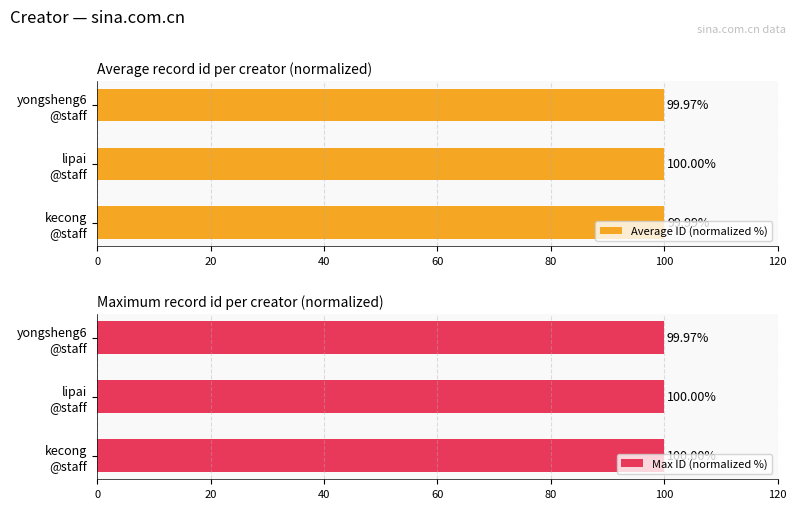

Rank the series by their average value, from highest to lowest.

Max ID (normalized %), Average ID (normalized %)